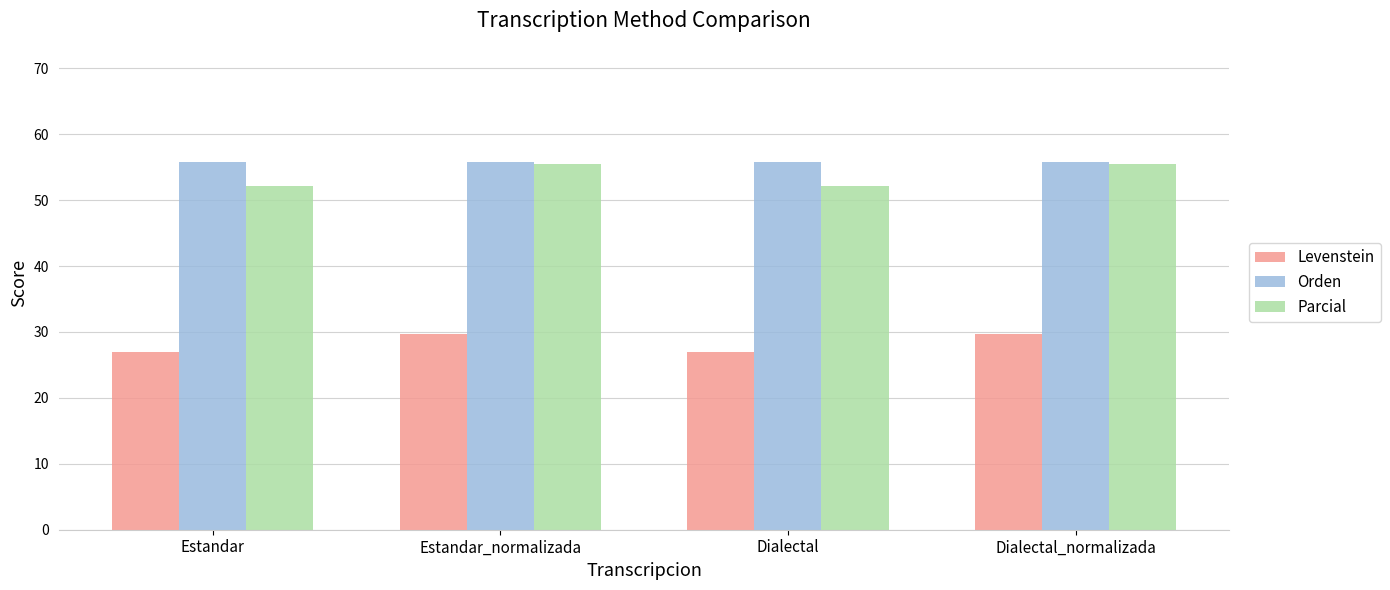

What value does the Orden series have at Dialectal?

55.7